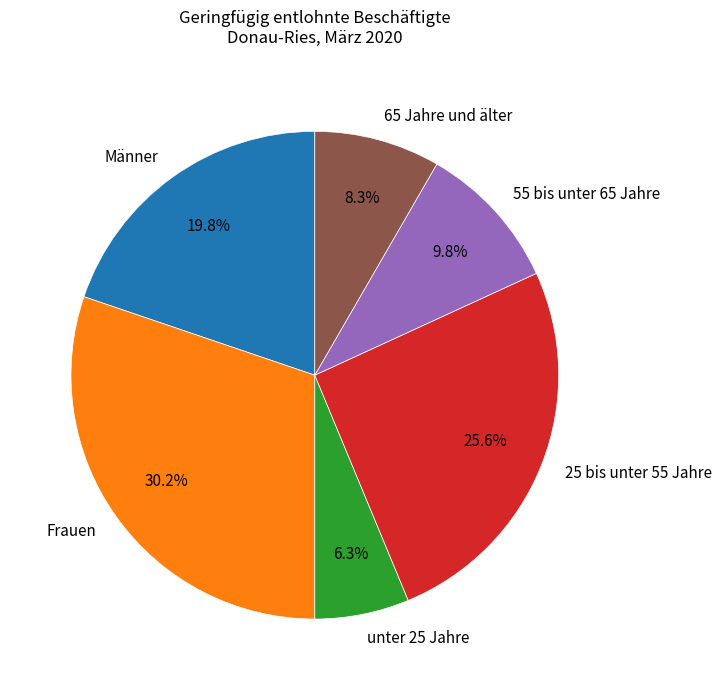

To the nearest percent, what is the average slice percentage?

17%